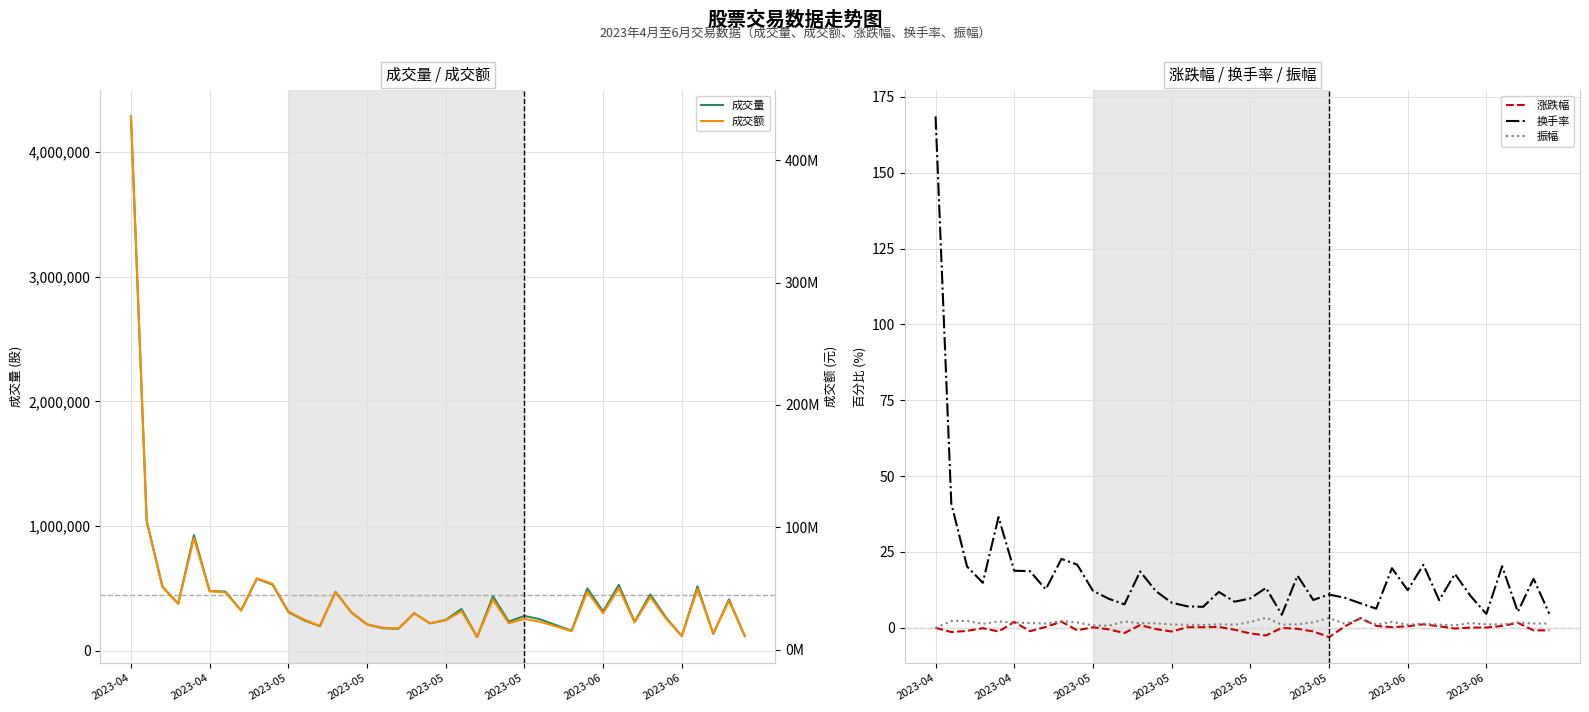

Reading left to right, list all the values displayed in this chart.

成交量: 4285827.0	1041664.0	514071.0	377700.0	927334.0	479086.0	474693.0	322948.0	577646.0	529737.0	310725.0	244240.0	196920.0	472616.0	307713.0	211134.0	180420.0	176289.0	301153.0	219272.0	246930.0	334556.0	109526.0	437320.0	233595.0	279253.0	252362.0	205821.0	161072.0	500037.0	315779.0	528507.0	232219.0	451716.0	266143.0	116990.0	516489.0	134687.0	411722.0	117665.0
涨跌幅: 0.0	-1.4	-1.0	-0.1	-1.2	1.9	-1.1	0.3	2.0	-0.8	0.2	-0.5	-1.7	0.9	-0.4	-1.2	0.2	0.2	0.3	-0.6	-1.8	-2.5	0.0	-0.3	-1.2	-3.0	0.5	3.2	0.7	0.2	0.5	1.2	0.5	-0.2	0.1	0.1	0.6	1.7	-0.8	-0.8
换手率: 168.5	41.0	20.2	14.8	36.5	18.8	18.7	12.7	22.7	20.8	12.2	9.6	7.7	18.6	12.1	8.3	7.1	6.9	11.8	8.6	9.7	13.2	4.3	17.2	9.2	11.0	9.9	8.1	6.3	19.7	12.4	20.8	9.1	17.8	10.5	4.6	20.3	5.3	16.2	4.6
振幅: 0.0	2.3	2.3	1.3	2.1	1.7	1.6	1.4	2.2	1.8	0.8	0.7	2.1	1.5	1.5	1.1	1.0	0.9	1.2	1.0	1.9	3.3	1.1	1.2	1.8	3.2	1.3	2.9	1.1	1.9	1.1	1.4	1.1	0.8	1.6	1.1	1.1	1.8	1.4	1.4
成交额: 435881265.0	104711354.0	51211362.0	37402010.0	90911491.0	47620177.0	46787343.0	31931684.0	58172520.0	53722288.0	31282054.0	24515151.0	19425977.0	46833897.0	30593805.0	20720131.0	17729236.0	17305998.0	29631654.0	21543737.0	23818976.0	31342758.0	10199095.0	40800148.0	21533894.0	25070356.0	22685226.0	18955439.0	14977234.0	47253632.0	29644139.0	50116680.0	22130260.0	42937868.0	25243453.0	11239435.0	49567737.0	13151474.0	39882783.0	11339967.0